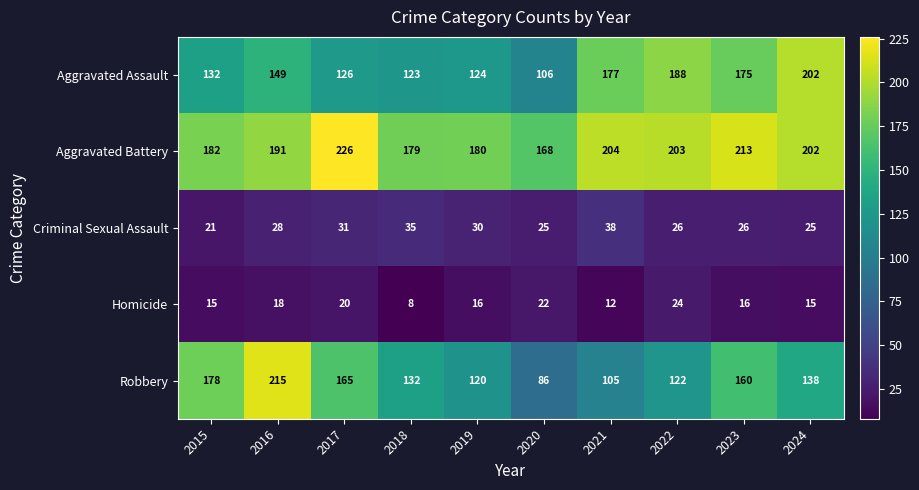

True or false: Criminal Sexual Assault has a value of 28 at 2016.

True